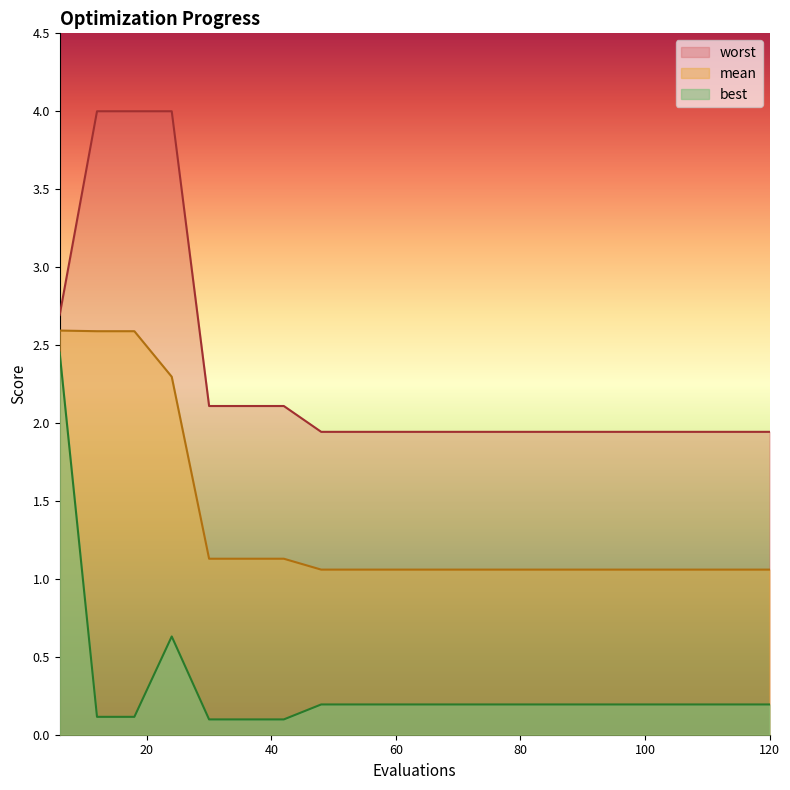

What is the value of the best point at the 16th from the left?

0.2